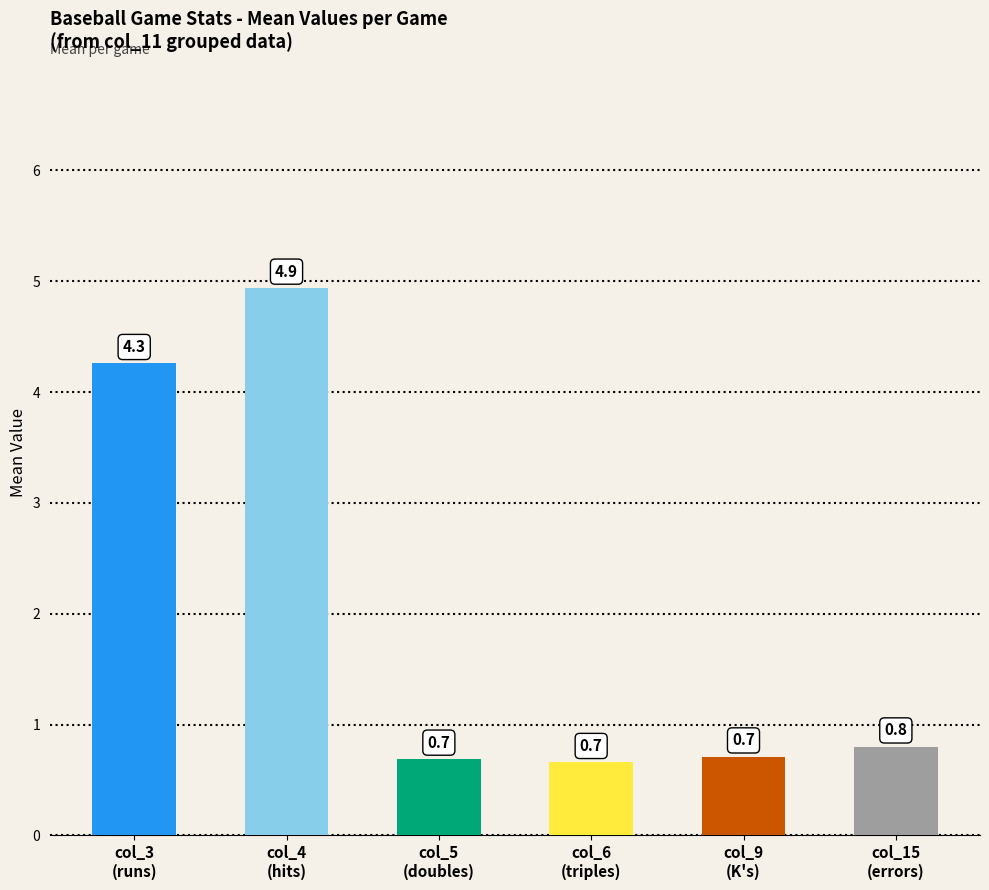

What is the greatest value displayed?

4.9